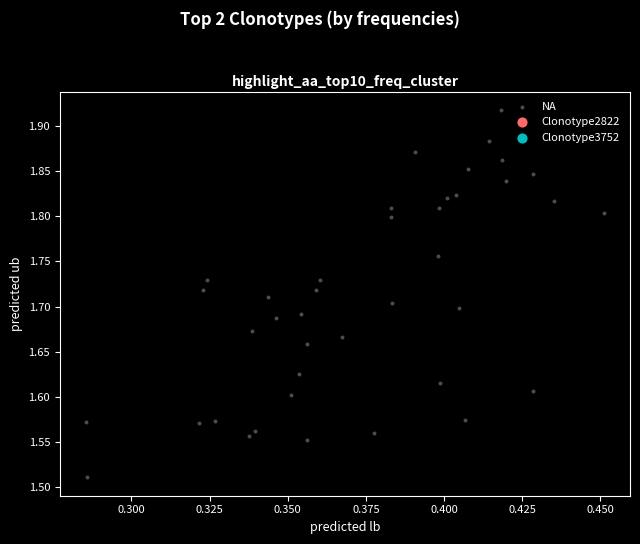

What is the range of Y values (max minus min)?

0.4